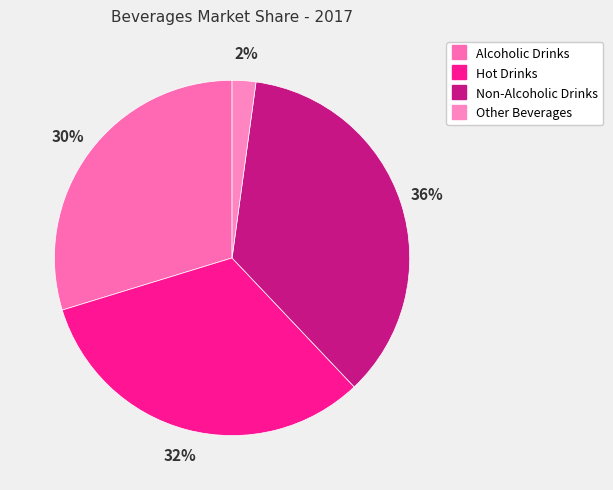

How many slices are in this pie chart?

4